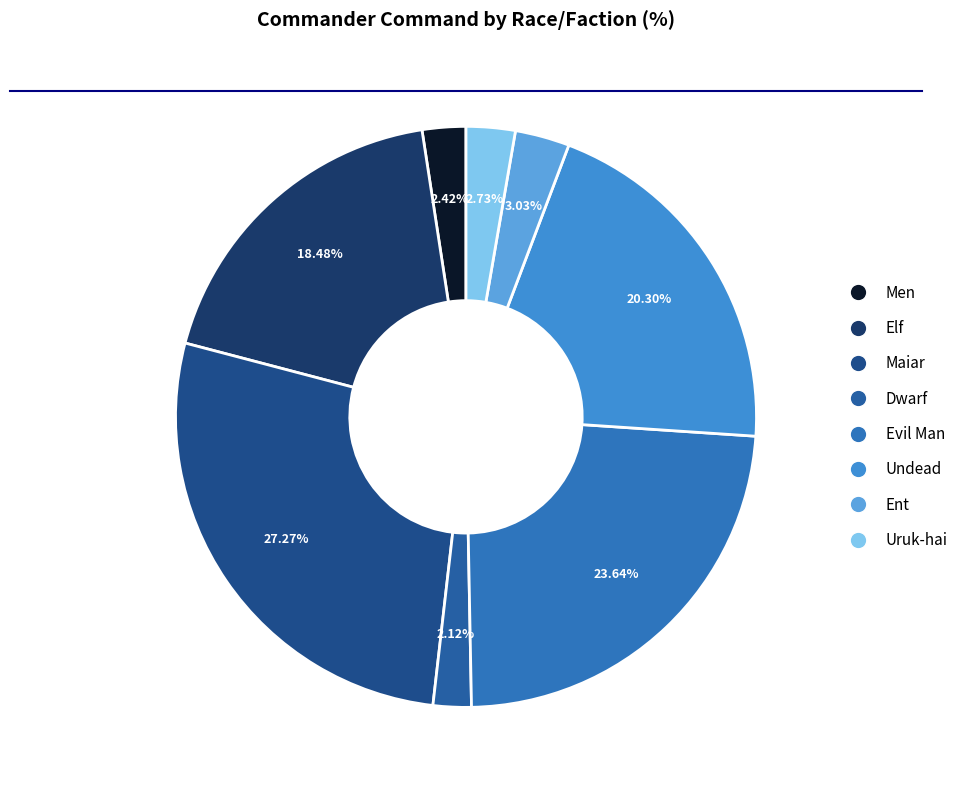

What is the total percentage of Elf and Ent?

21.5%